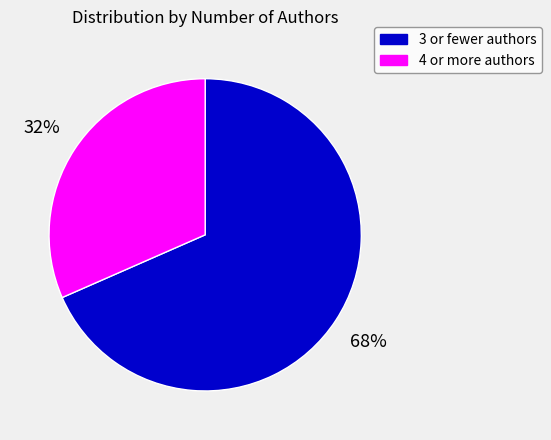

The 4 or more authors slice represents 32% of the pie. True or false?

True